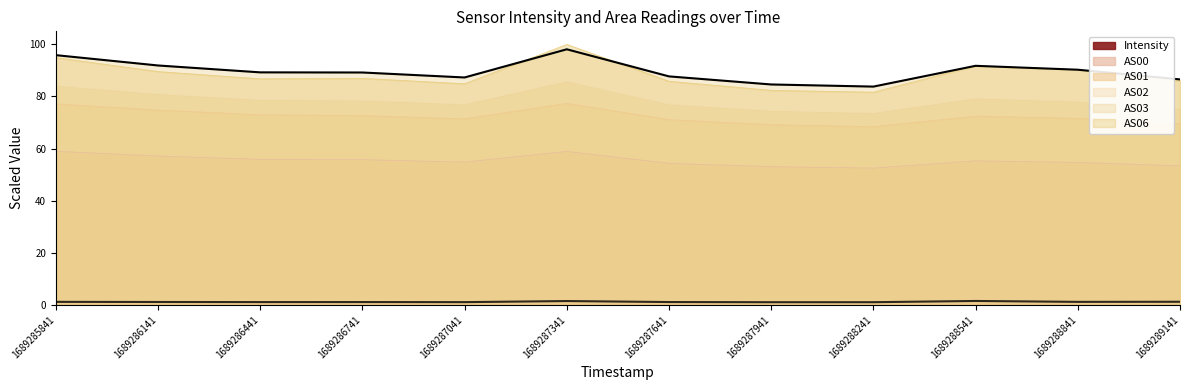

At which category is the sum across all series the highest?

1689287341